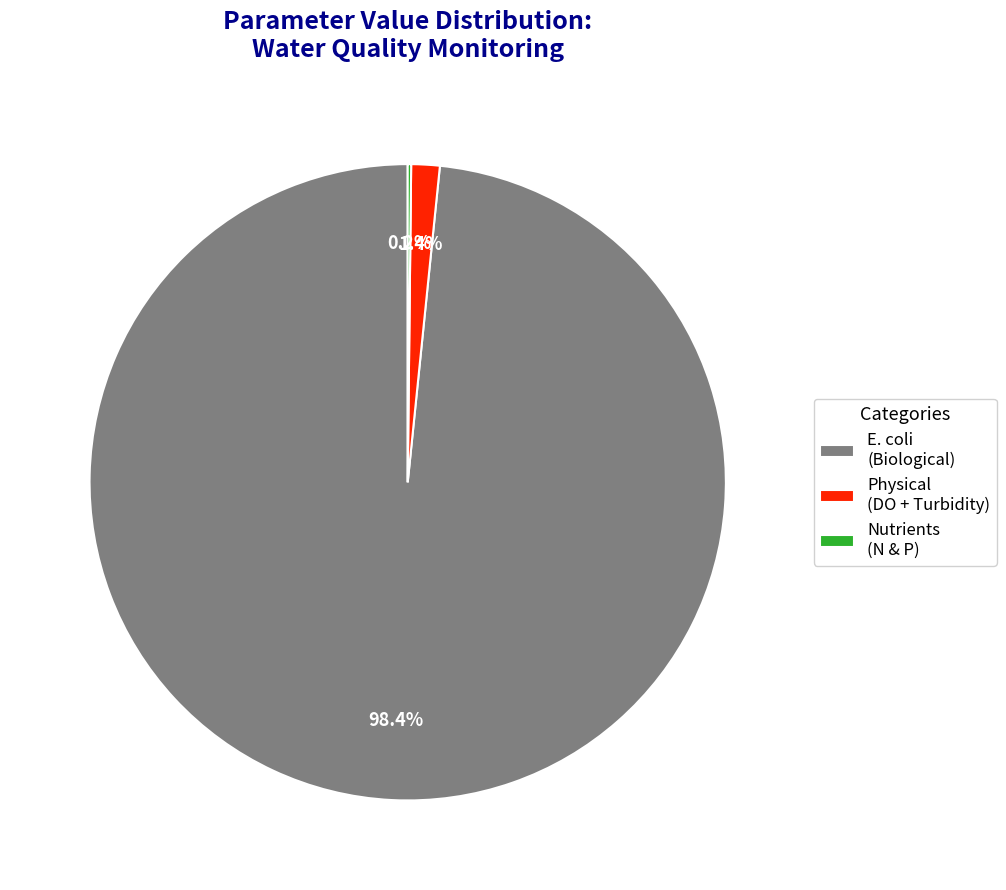

To the nearest percent, what is the difference between the largest and smallest slice percentages?

98%